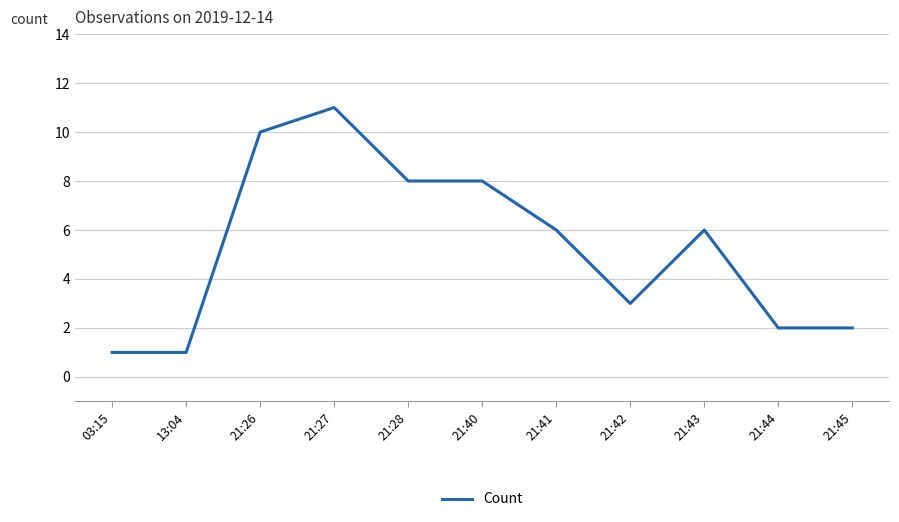

Is it true that the value at 21:43 is 6?

True